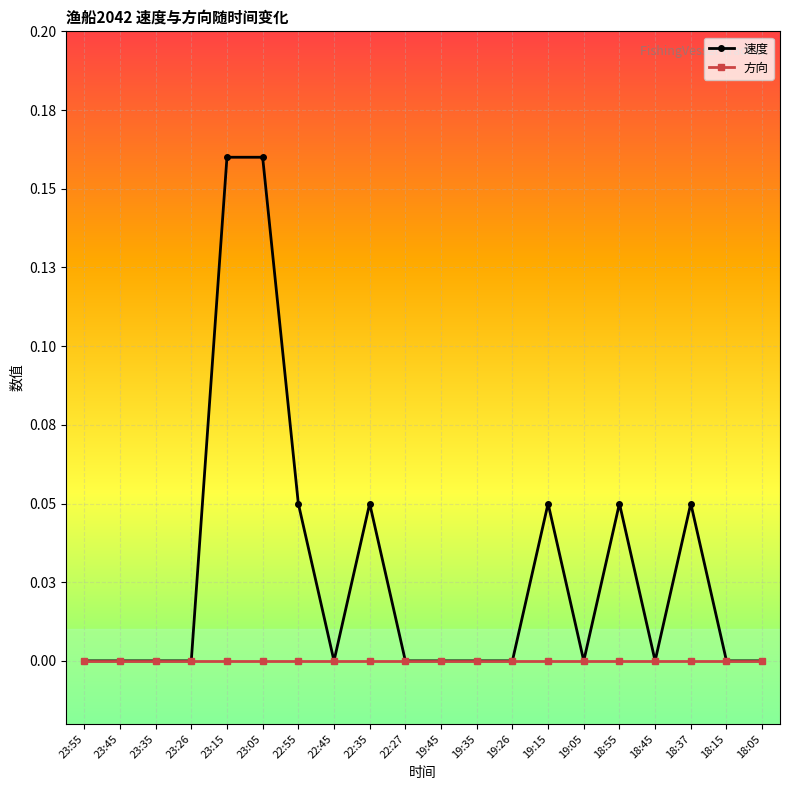

The value of 速度 at 22:35 is 0.1. True or false?

False